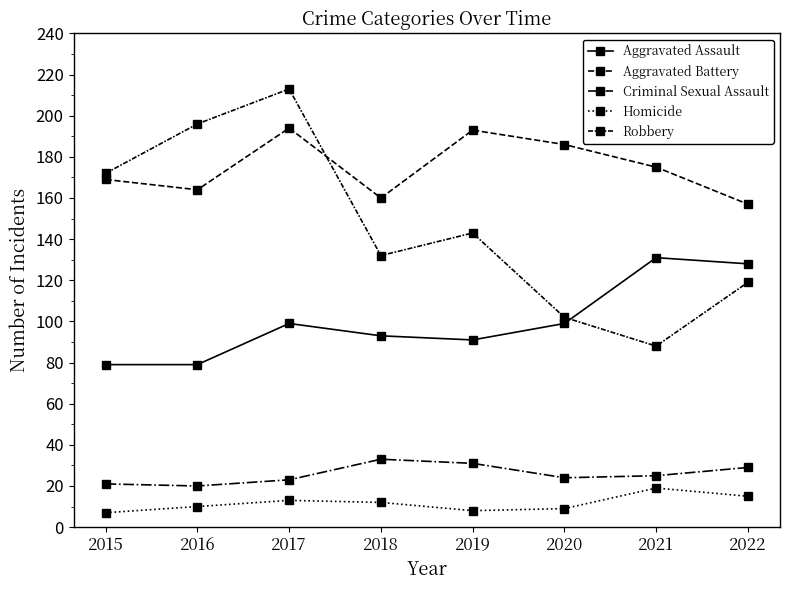

What is the value of the Criminal Sexual Assault point at the 7th from the left?

25